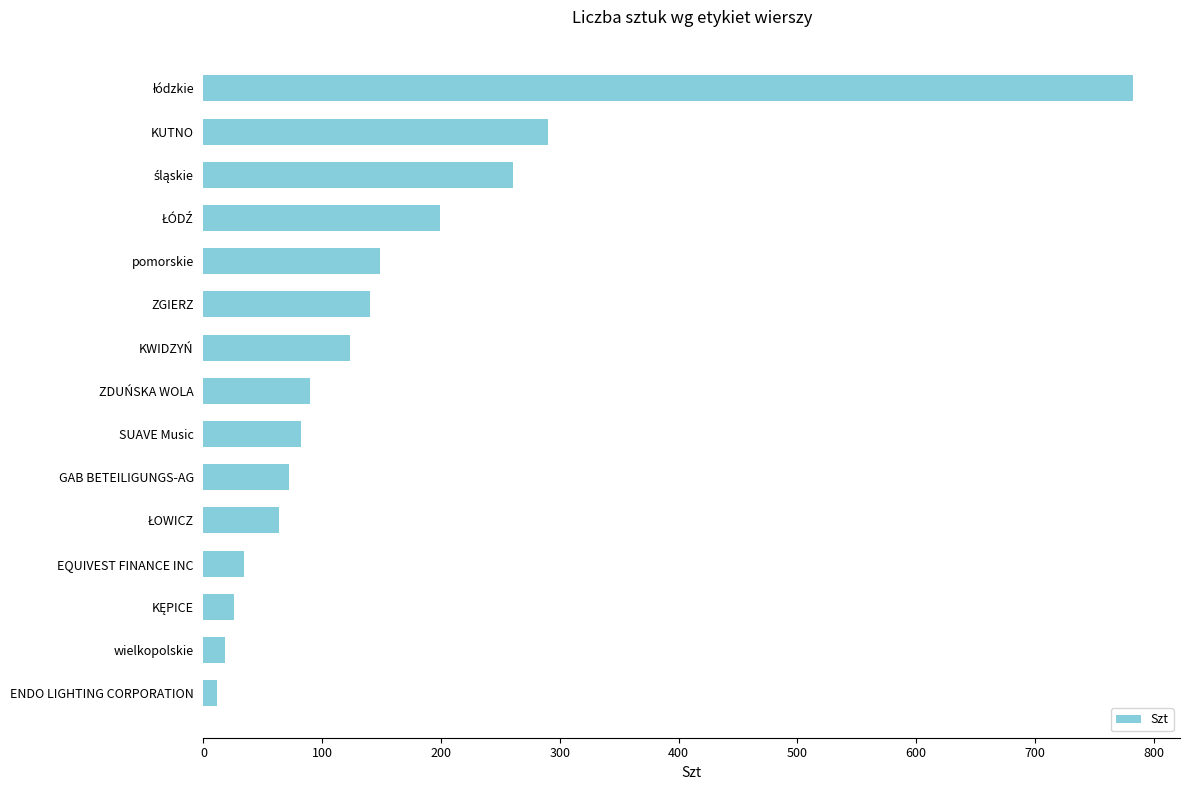

Reading bottom to top, what are all the values shown in this chart?

11	18	26	34	64	72	82	90	123	140	149	199	261	290	783